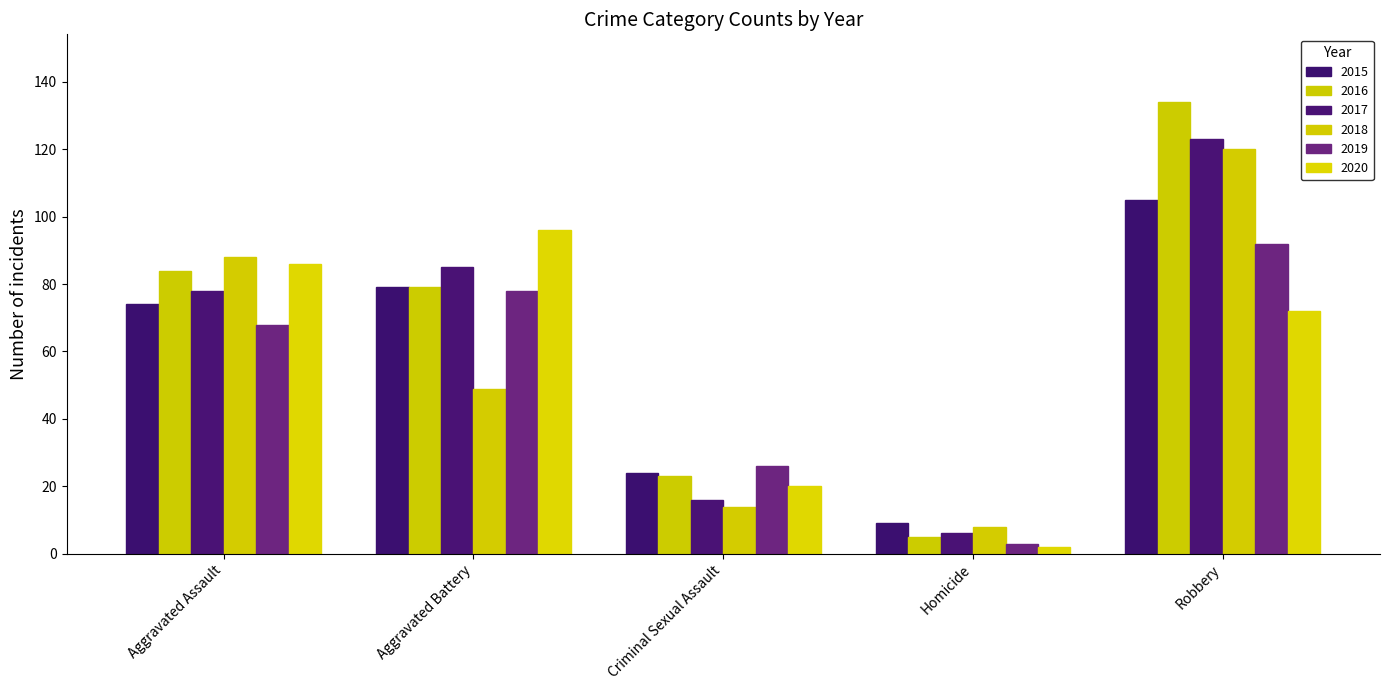

What is the difference between the highest and lowest values at Robbery?

62